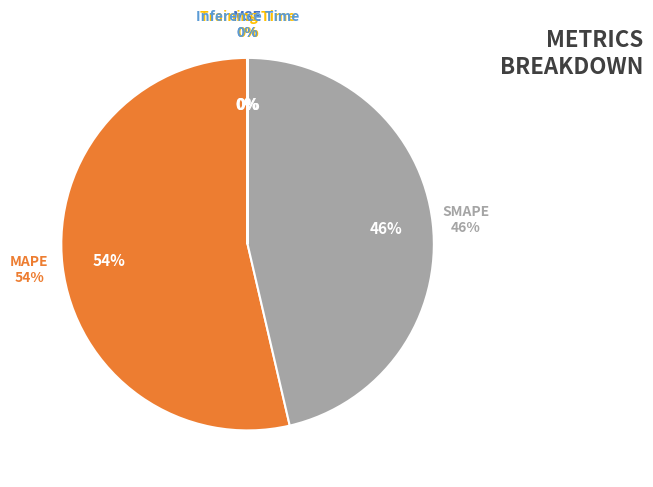

How many slices are in this pie chart?

5